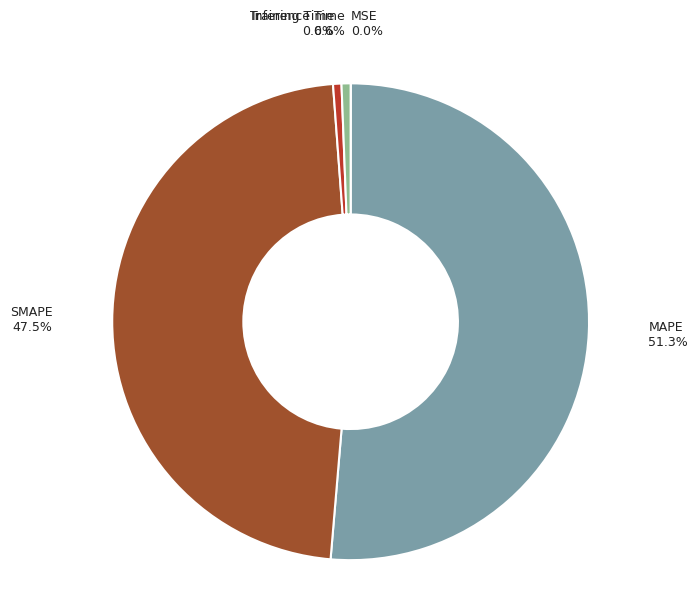

What percentage is the MAPE slice, to the nearest percent?

51%